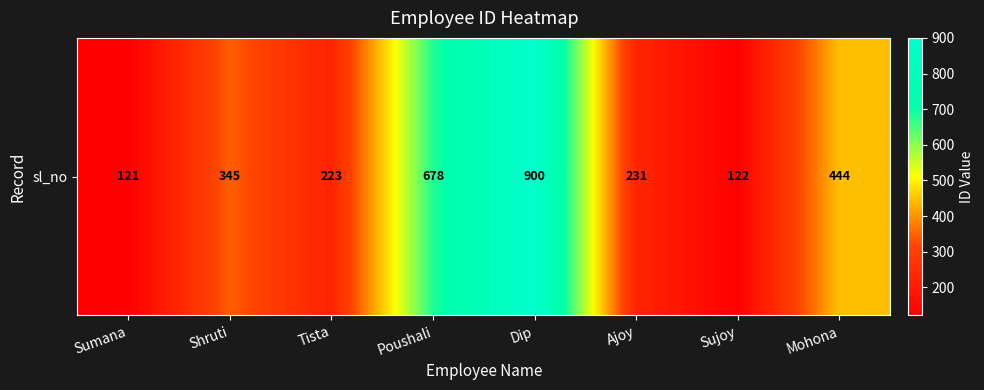

Reading right to left, list all the values displayed in this chart.

444	122	231	900	678	223	345	121